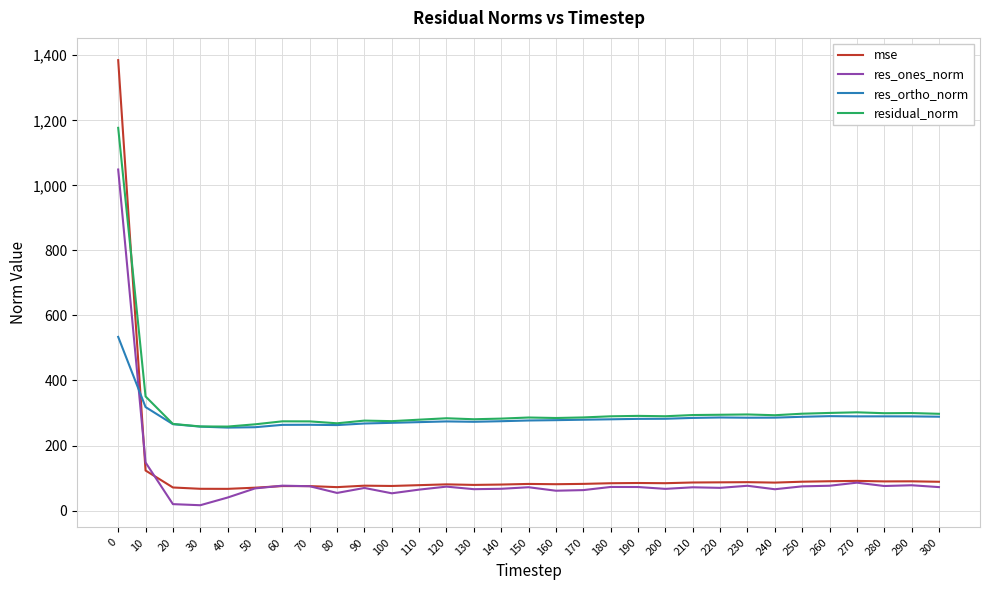

Is it true that res_ortho_norm equals 263.5 at 60?

True